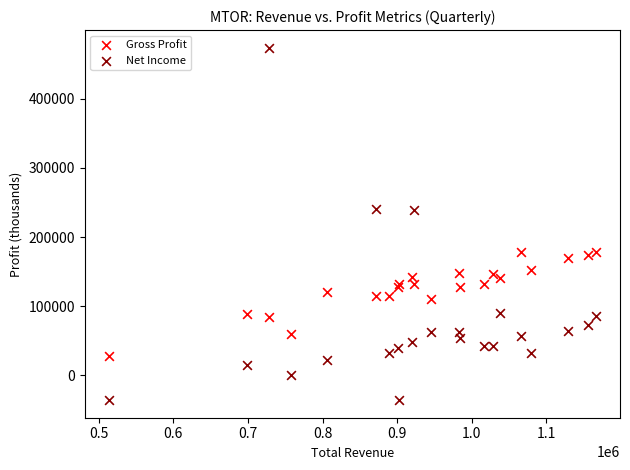

Which series has the largest Y range (max minus min)?

Net Income